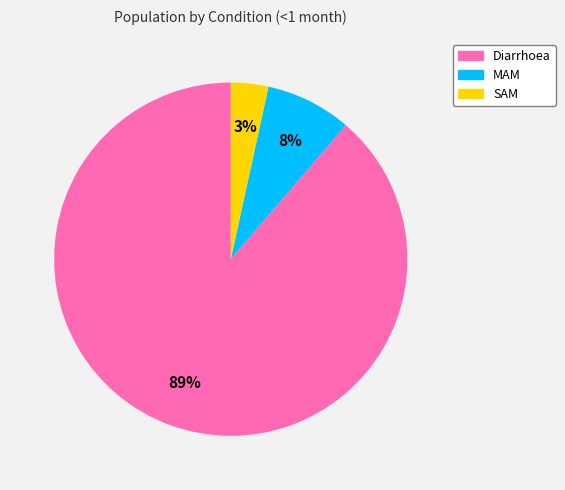

Is it true that MAM is 1% of the pie?

False